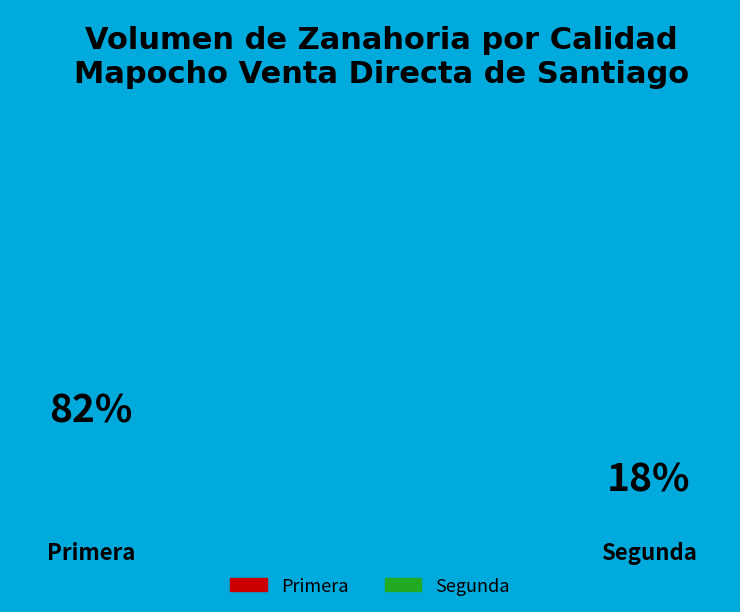

Does any single category account for the majority?

Yes